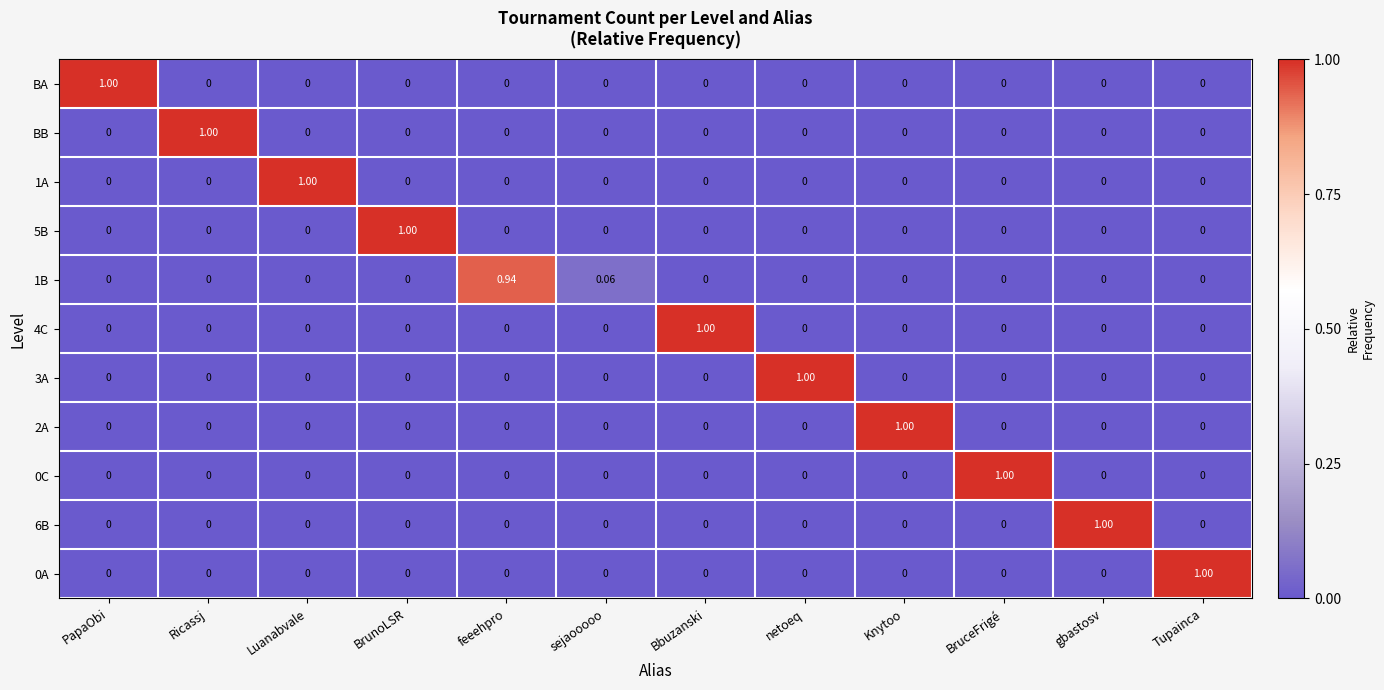

Is the value of 2A at Knytoo greater than the value of 0A at gbastosv?

Yes